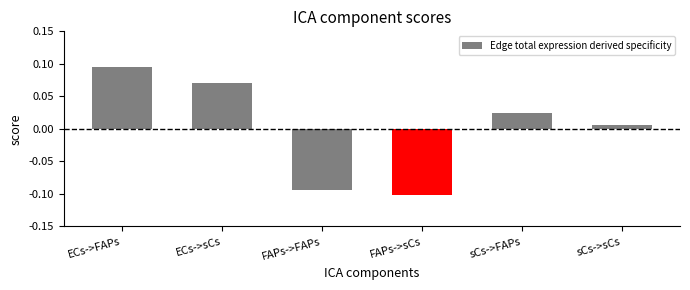

At which label does the data first exceed 0?

ECs->FAPs